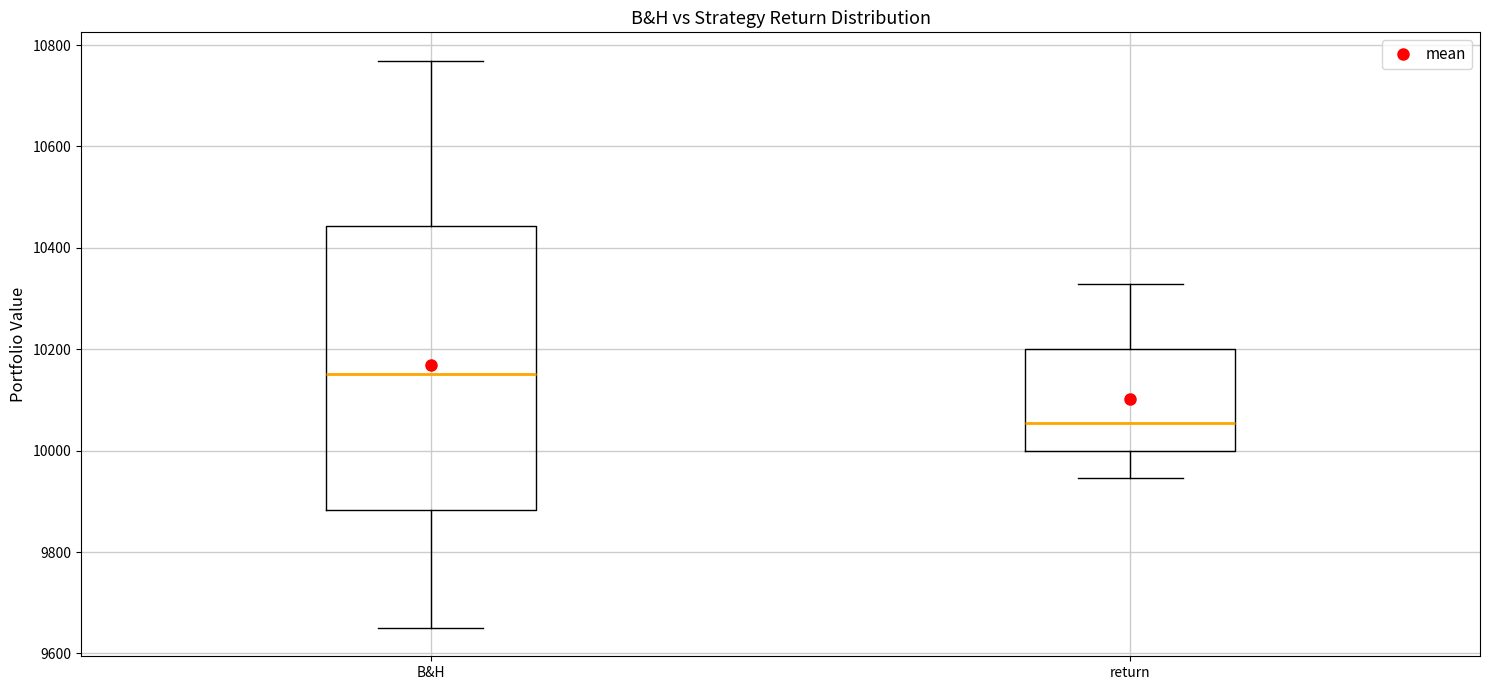

Reading left to right, read every box against the y-axis: the position of its median line, the range the box covers, and the ends of its whiskers. The values are not printed on the chart, so give them approximately, as read against the axis.

B&H: median 10160, box 9880 to 10440, whiskers 9660 to 10760
return: median 10060, box 10000 to 10200, whiskers 9940 to 10320